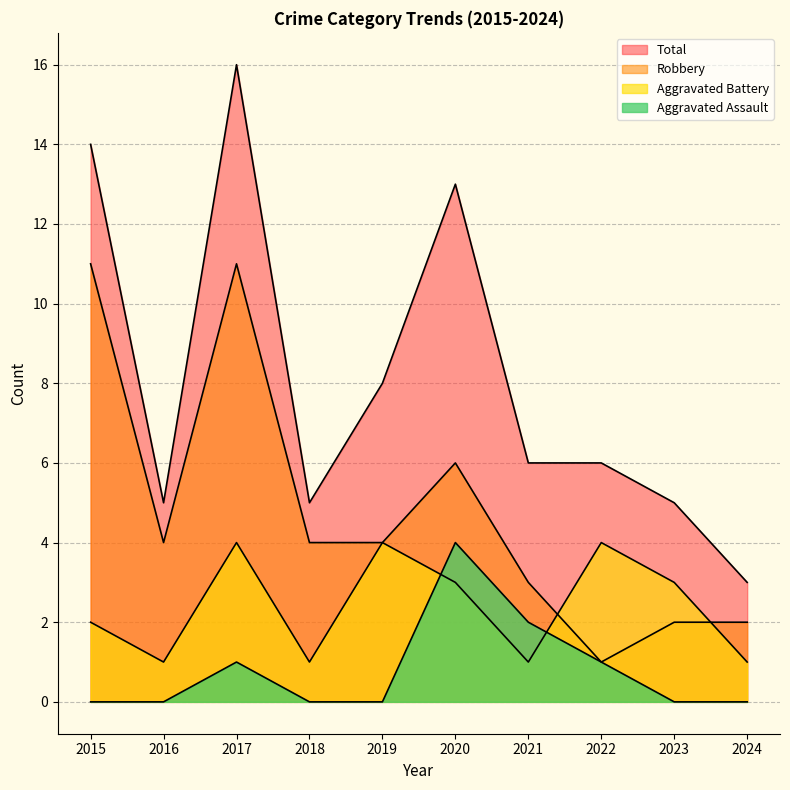

What is the approximate value of Total at 2016?

5